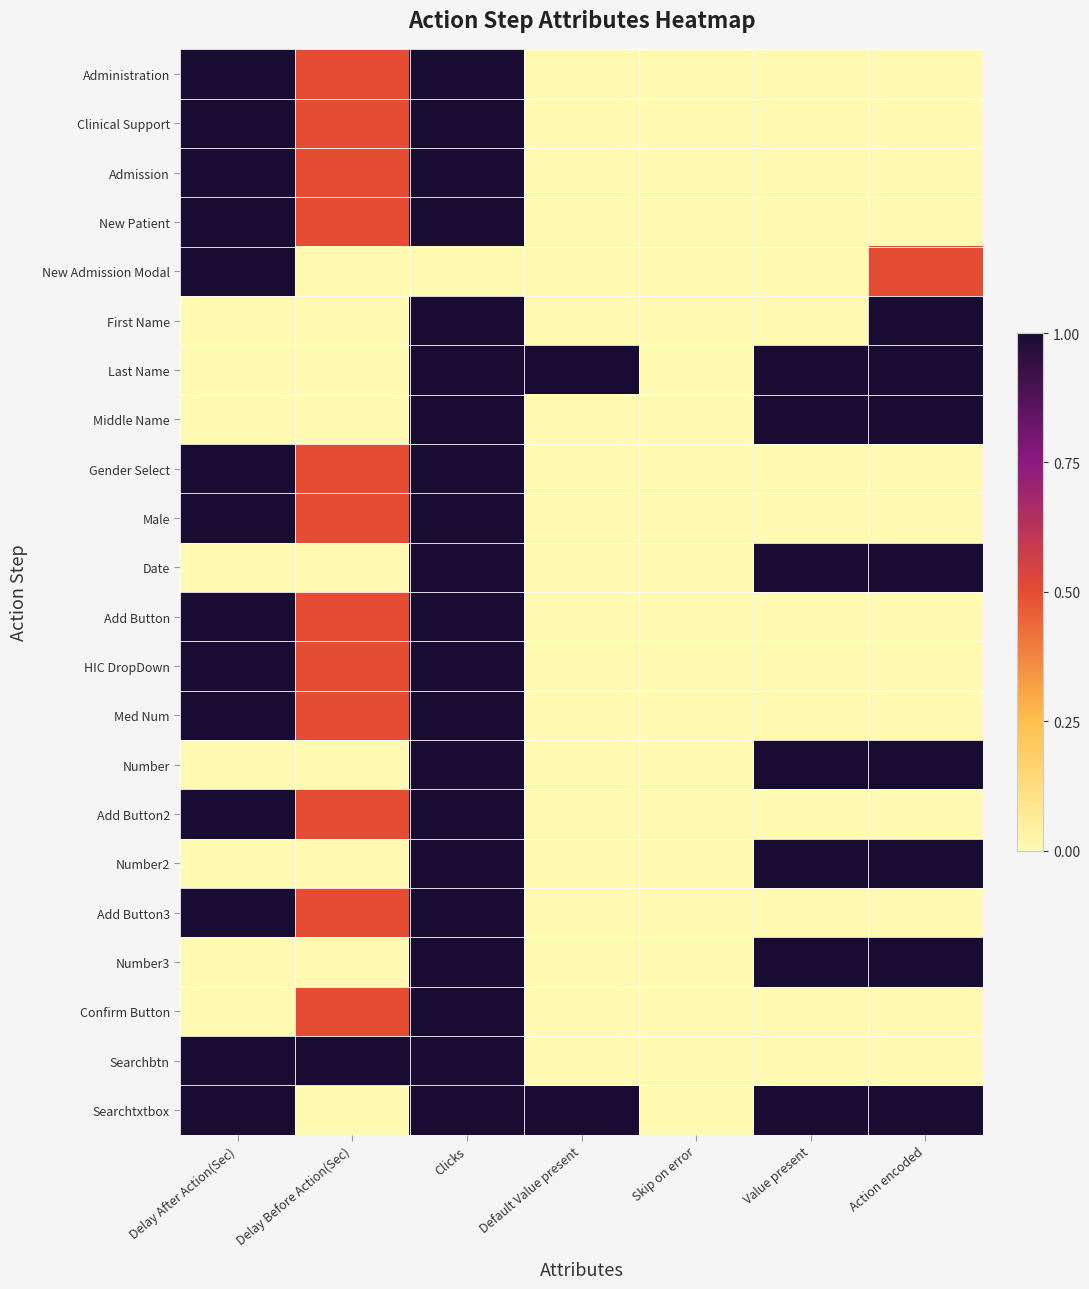

Between Action encoded and Delay Before Action(Sec), which is larger?

Delay Before Action(Sec)